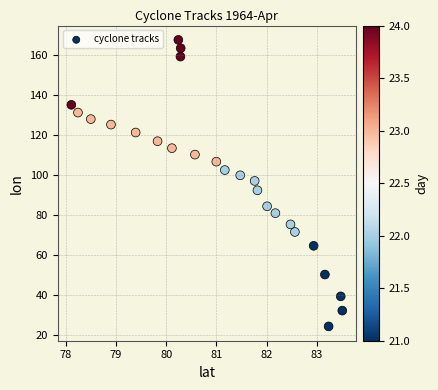

What is the range of Y values (max minus min)?

143.0